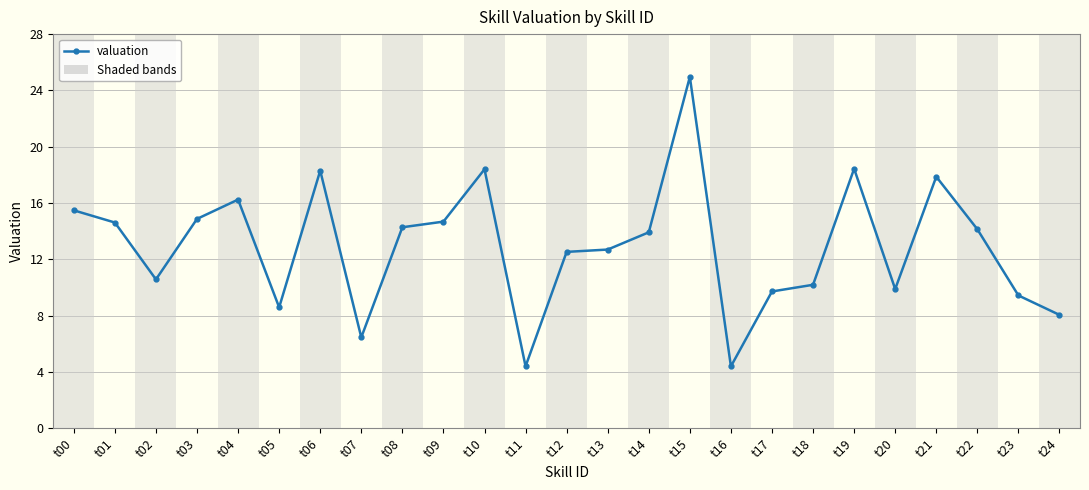

What is the smallest value displayed?

4.4